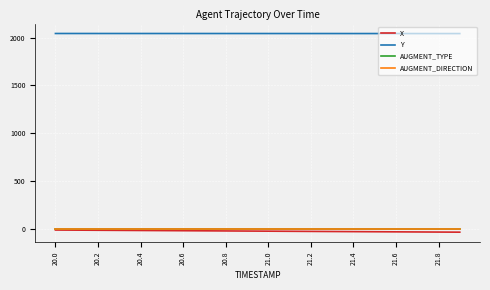

What is the lowest value of the Y series?

2043.0